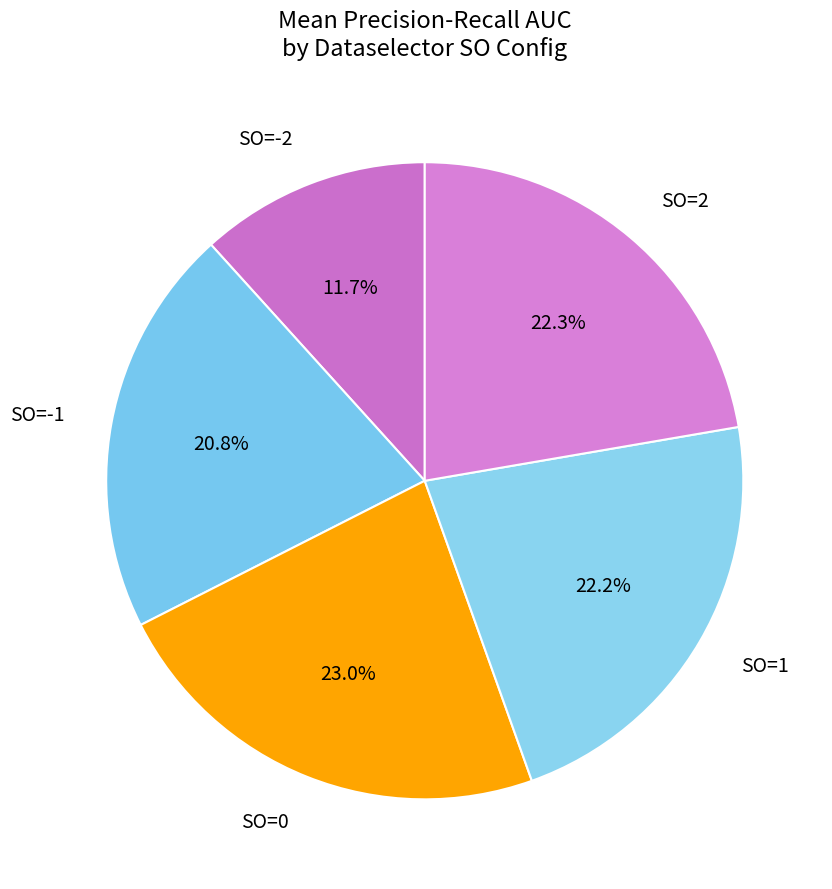

To the nearest percent, what is the average slice percentage?

20%